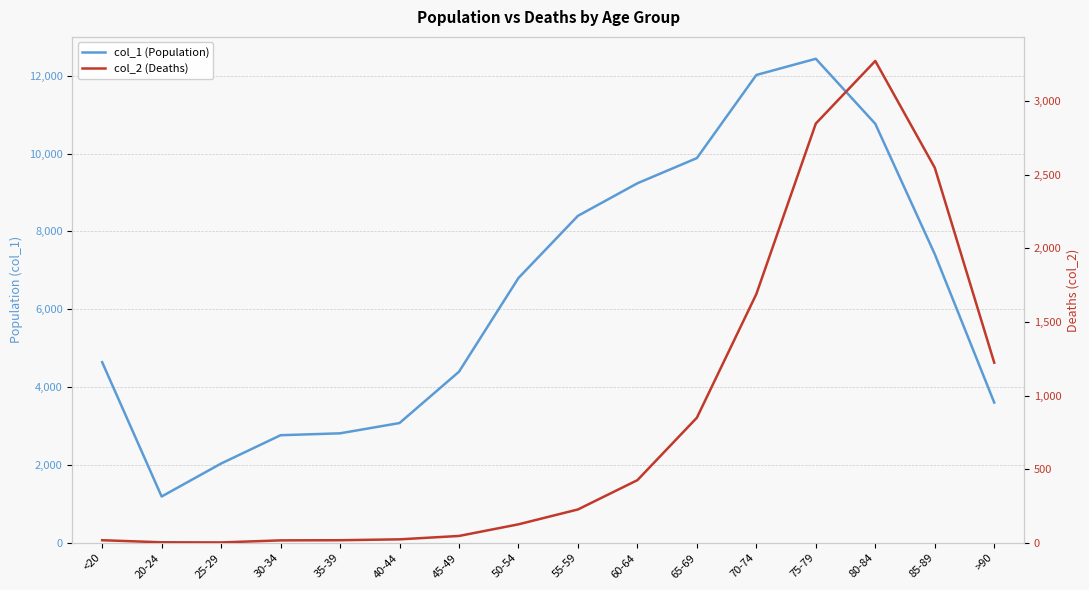

At 55-59, list the series in order from smallest to largest.

col_2 (Deaths), col_1 (Population)